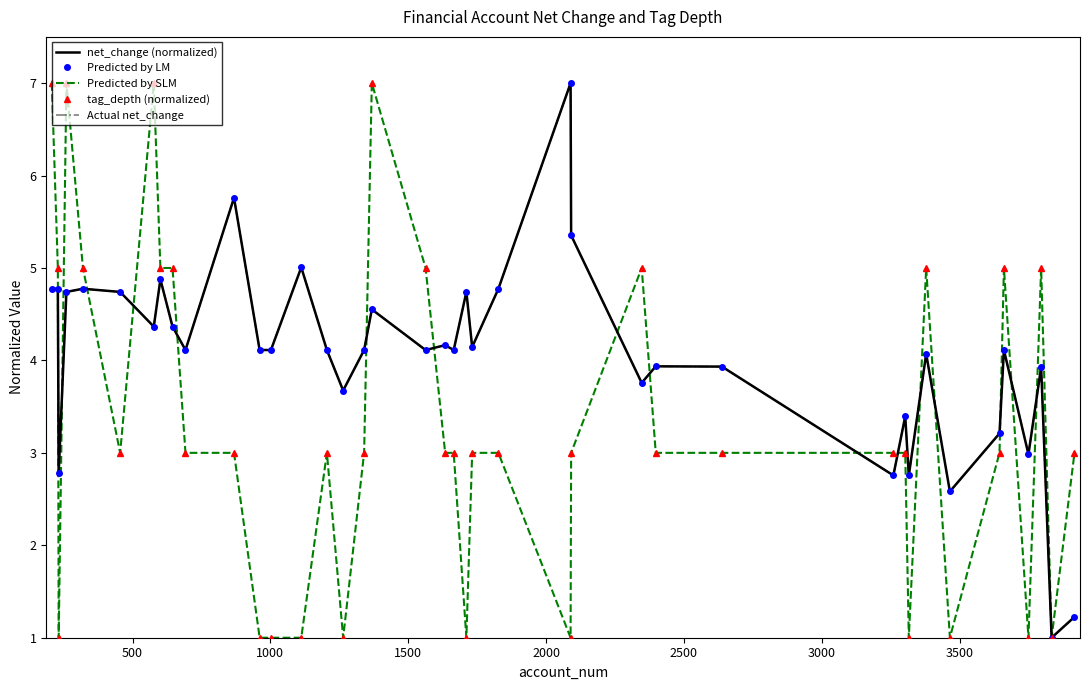

How many lines are shown in the chart?

5